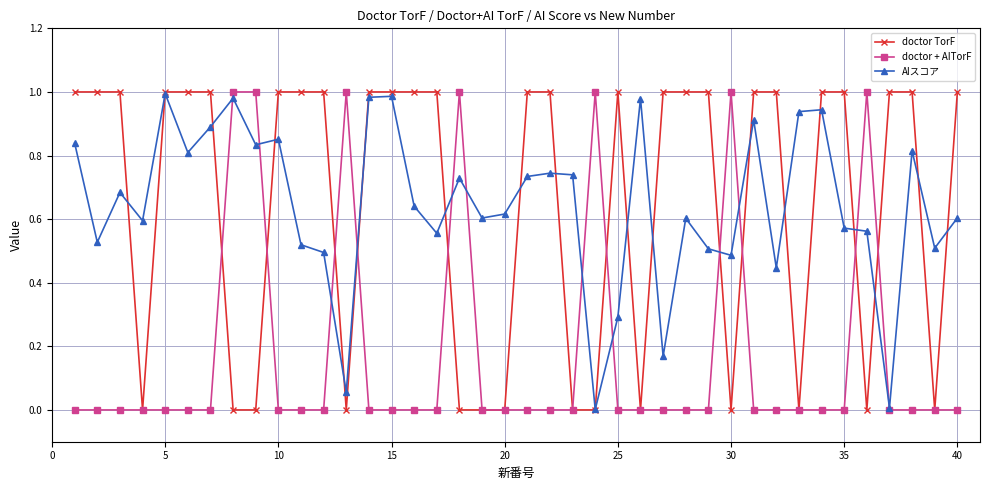

True or false: doctor + AITorF has more than 2 points higher than both neighbors.

True